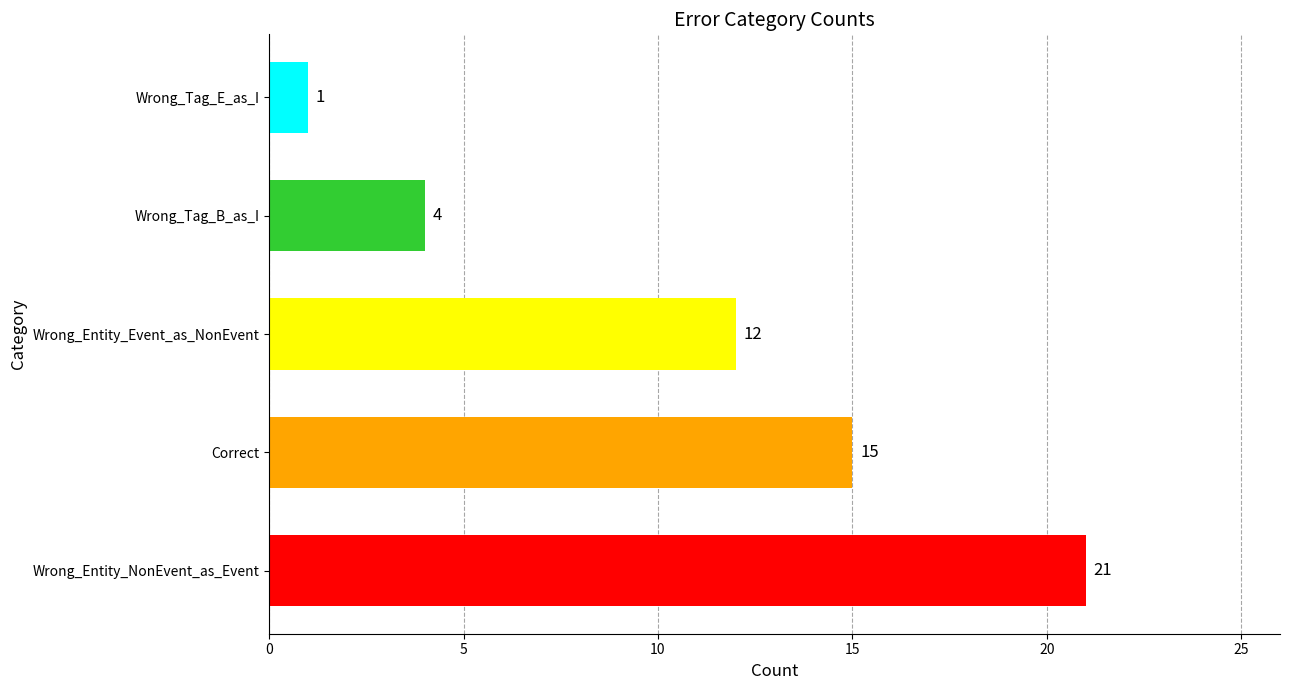

Reading bottom to top, list all the values displayed in this chart.

21	15	12	4	1